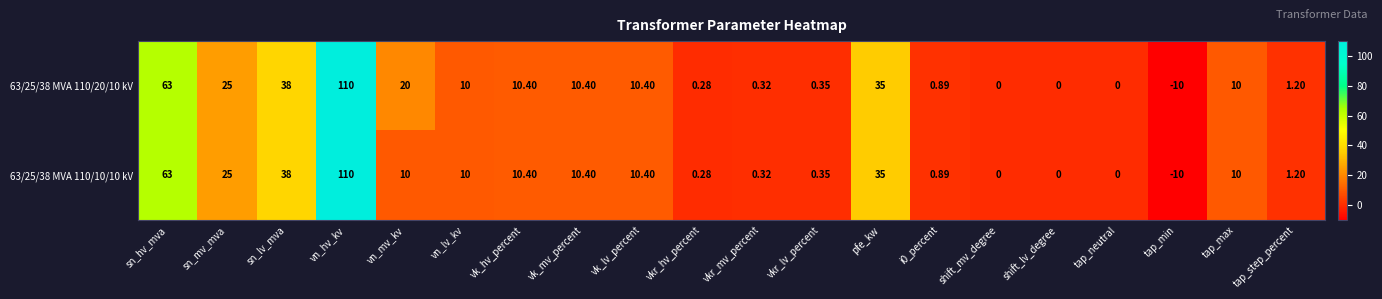

At which category is the sum across all series the highest?

vn_hv_kv